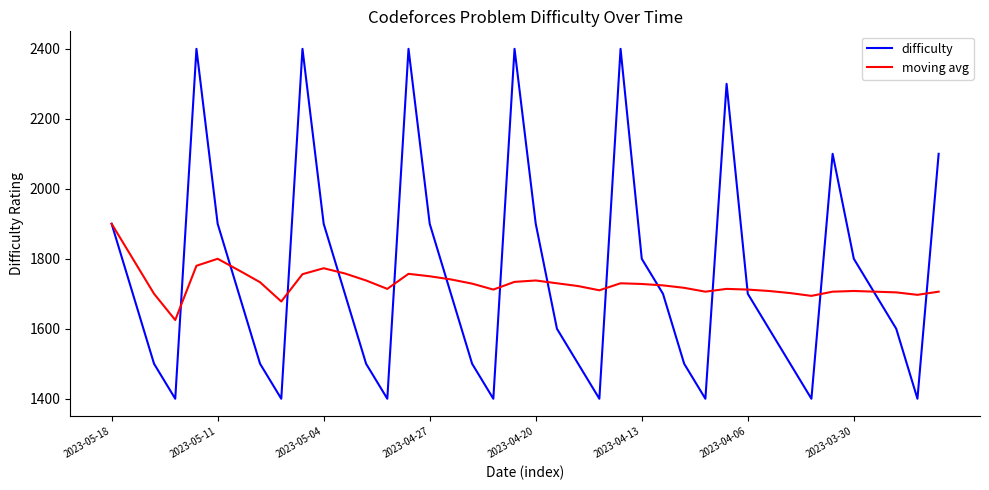

What is the minimum value shown in the chart?

1400